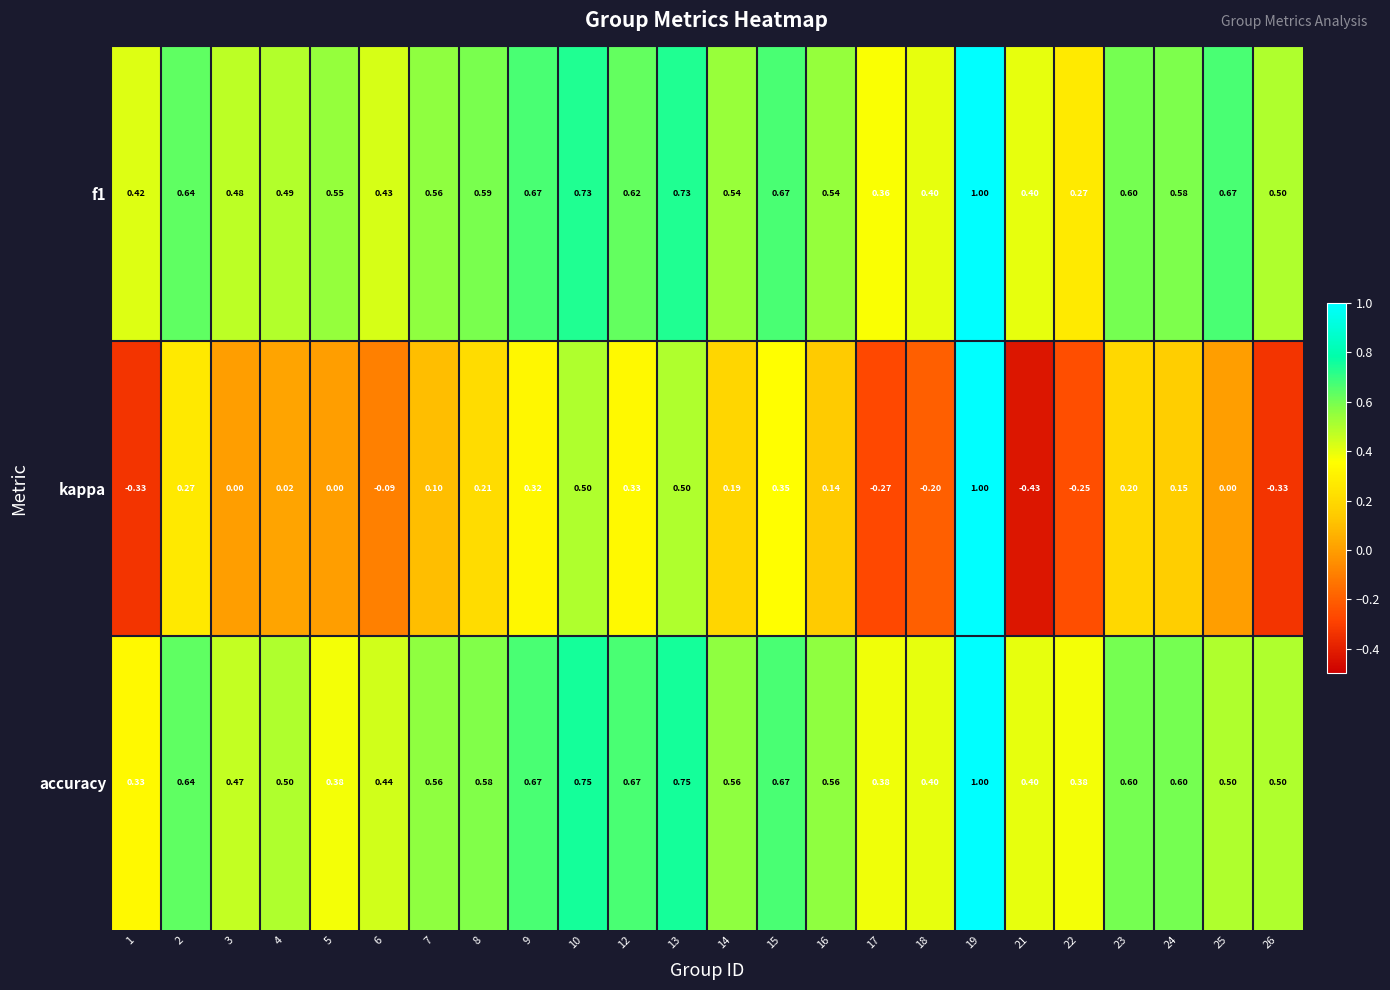

Is the value of kappa at 18 greater than the value of accuracy at 9?

No